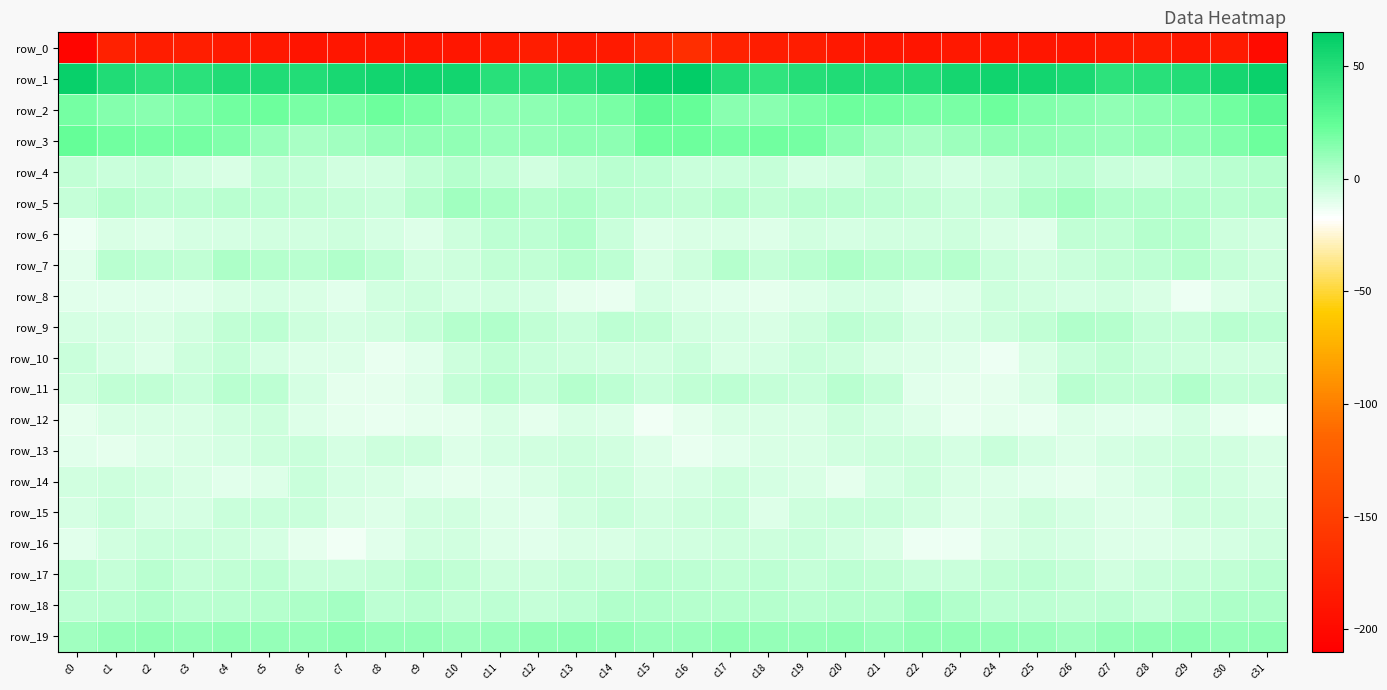

Which label corresponds to the largest value in the chart?

c16